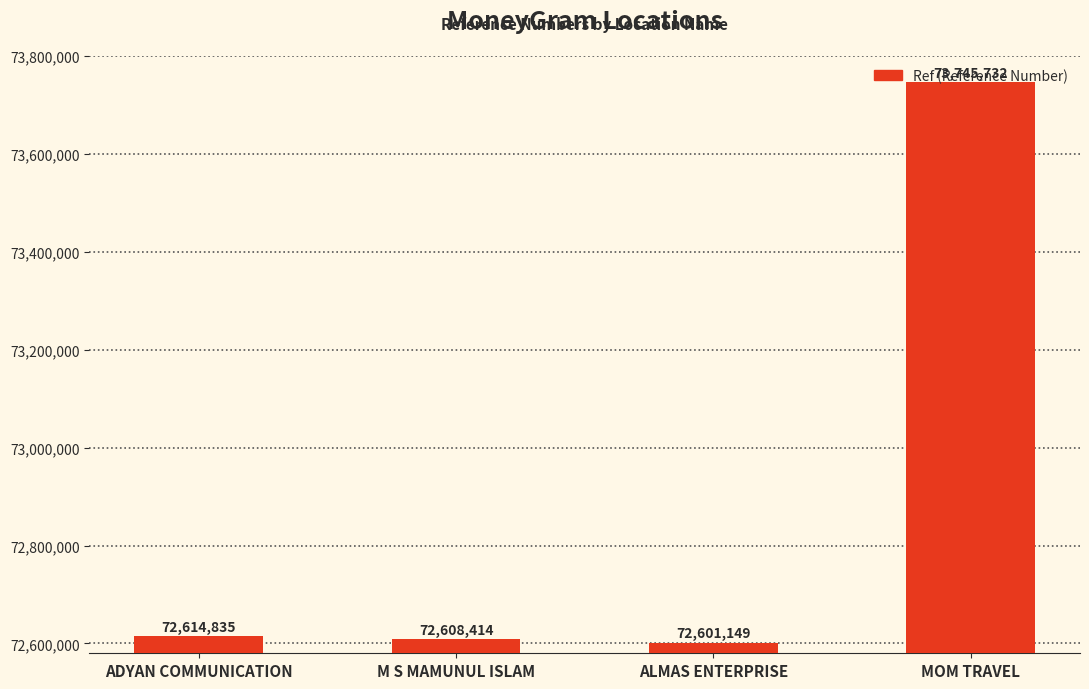

What is the label of the 2nd bar from the left?

M S MAMUNUL ISLAM